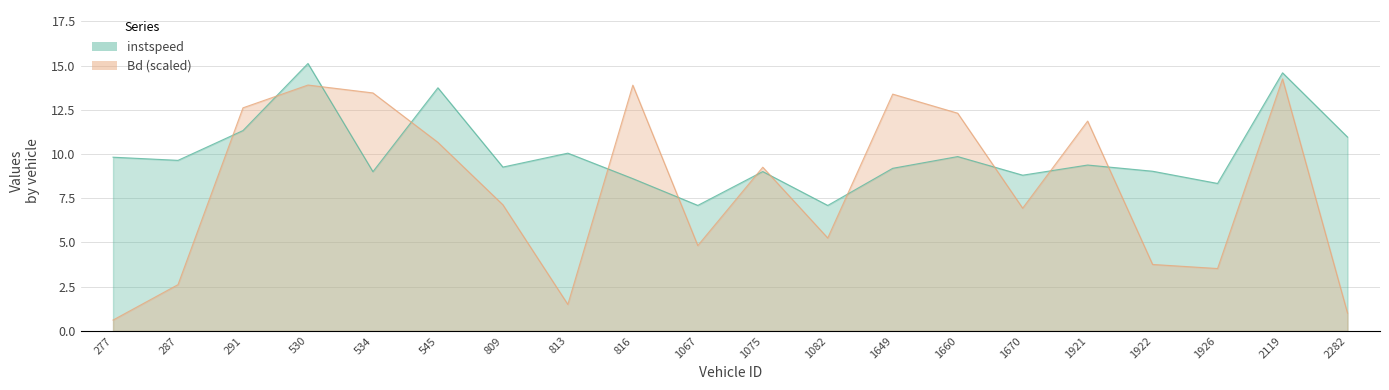

What is the value of the Bd point at the 1st from the left?

0.6